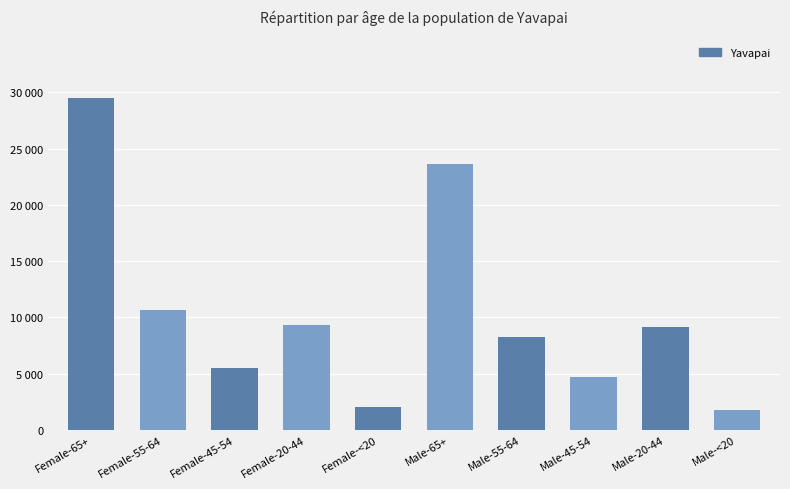

Does the chart contain any negative values?

No